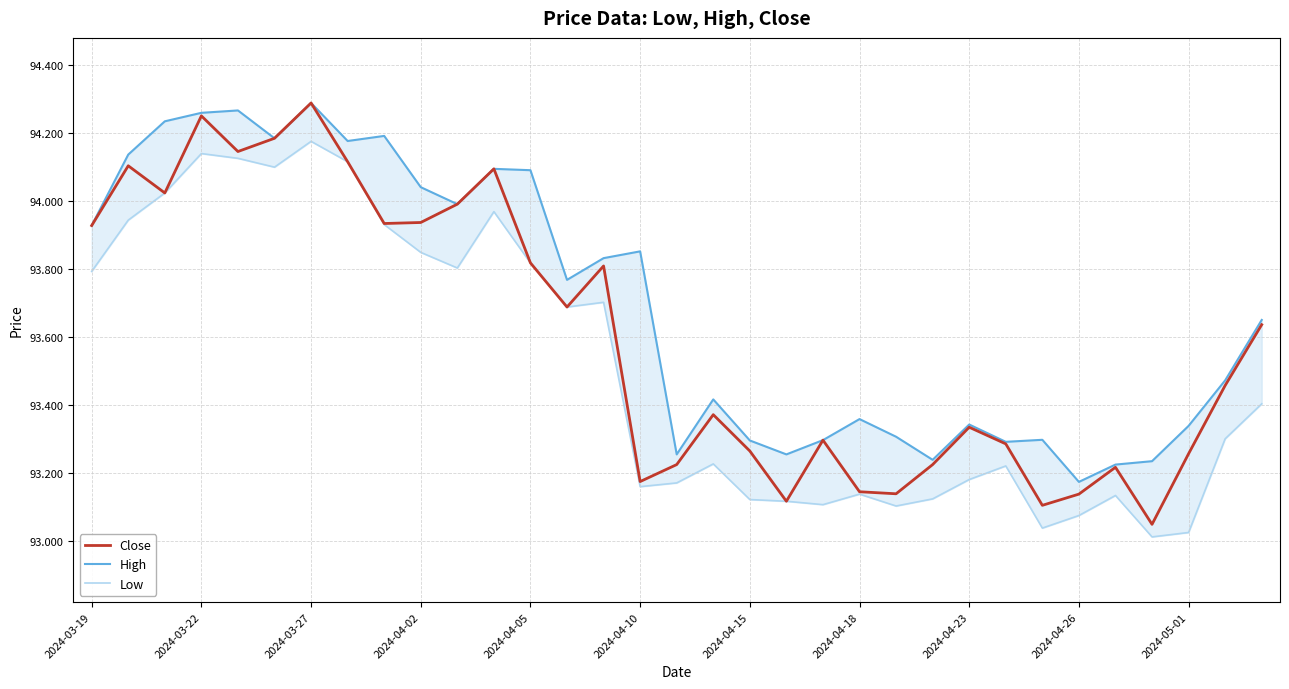

At how many categories does at least one series exceed 93?

33